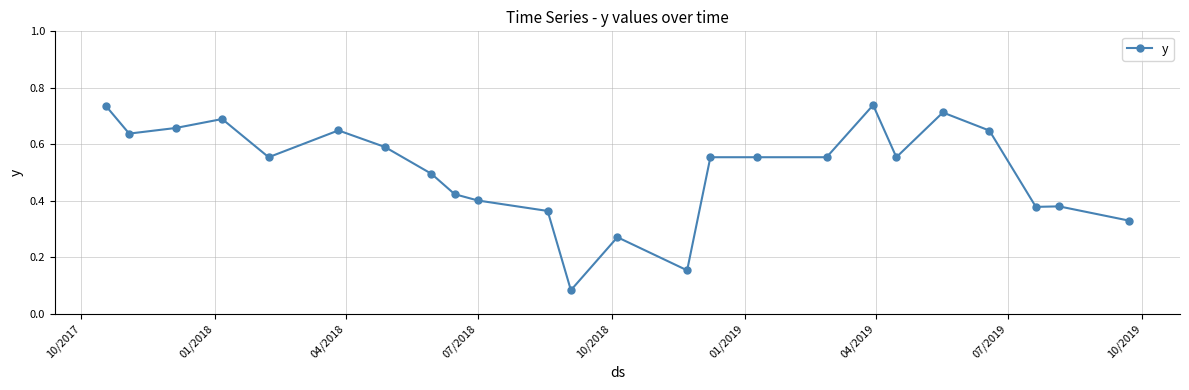

Count the values in the range 0 to 1.

24